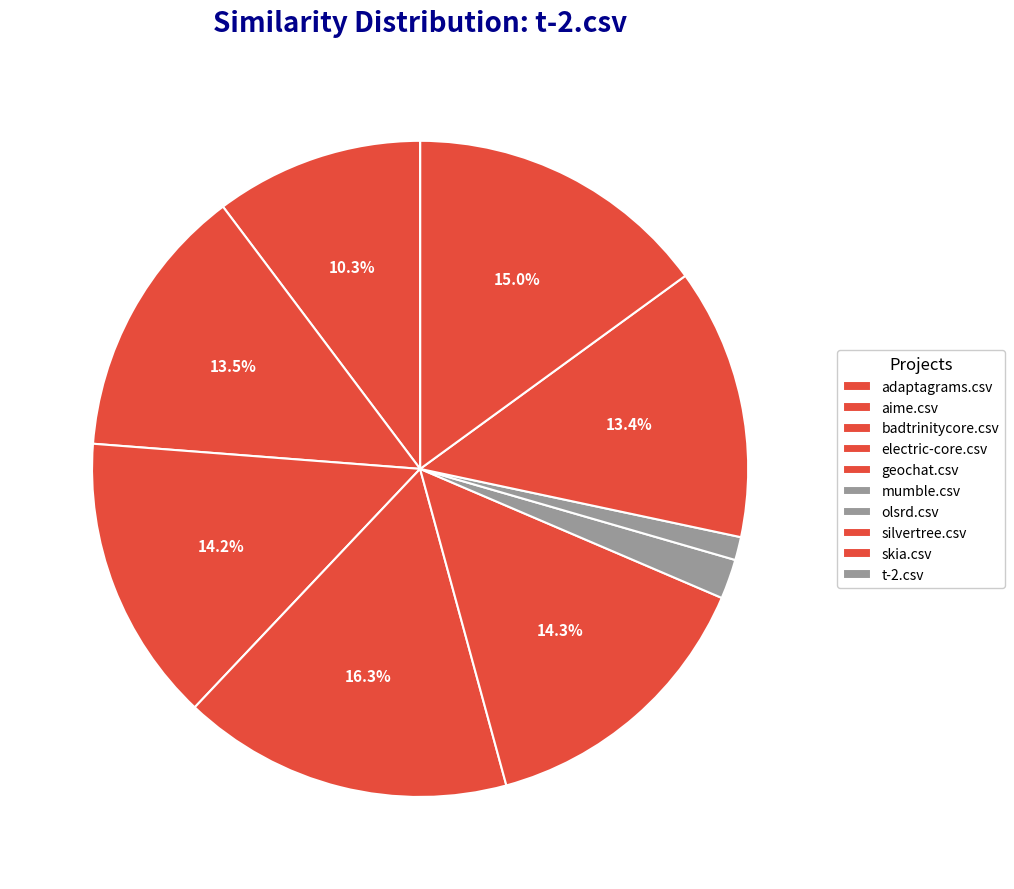

What is the ratio of the value at olsrd.csv to the value at mumble.csv?

0.6